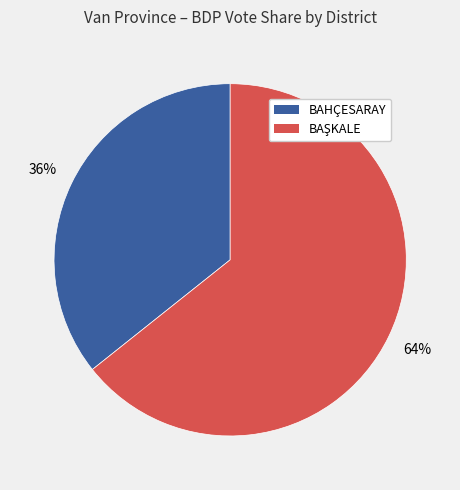

To the nearest percent, what percentage of the pie is BAHÇESARAY?

36%